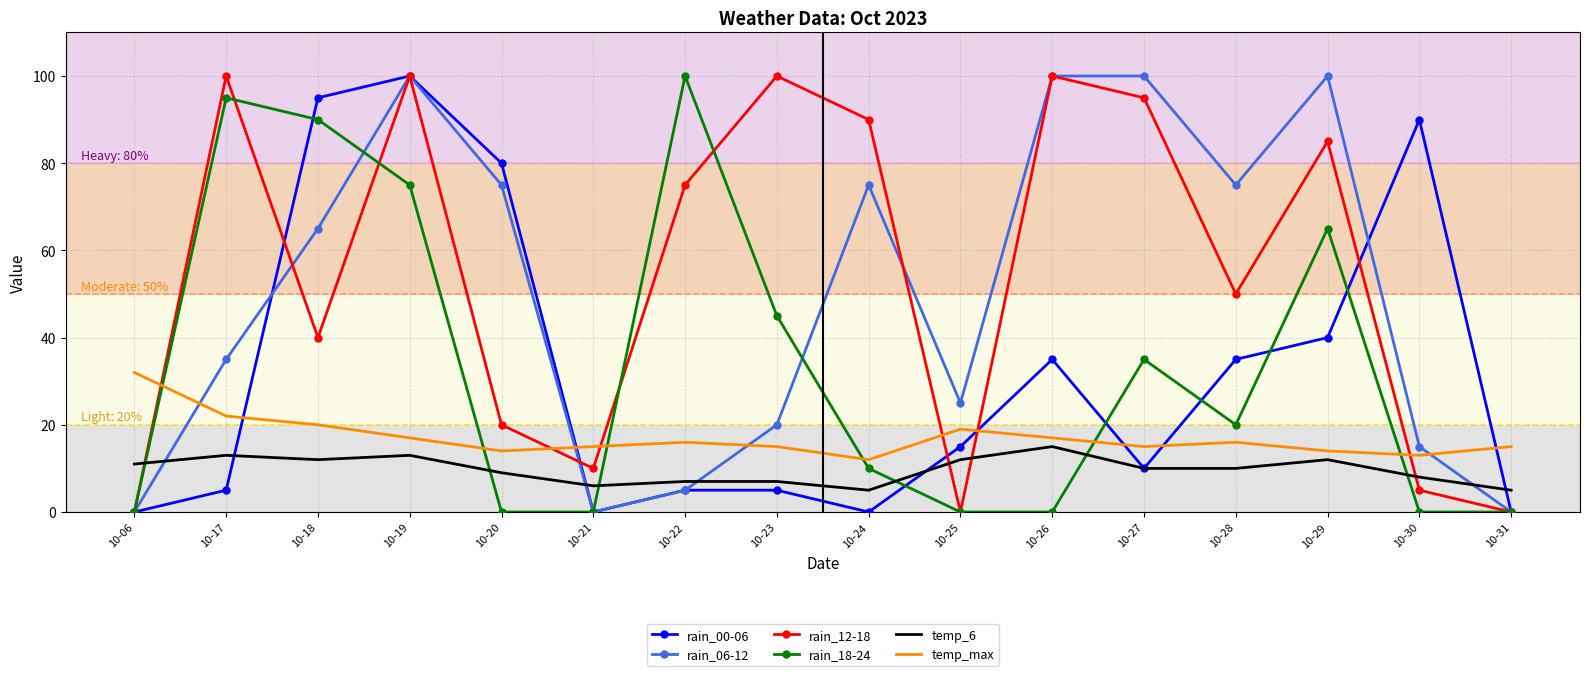

Where does the rain_12-18 series first go above 75?

10-17